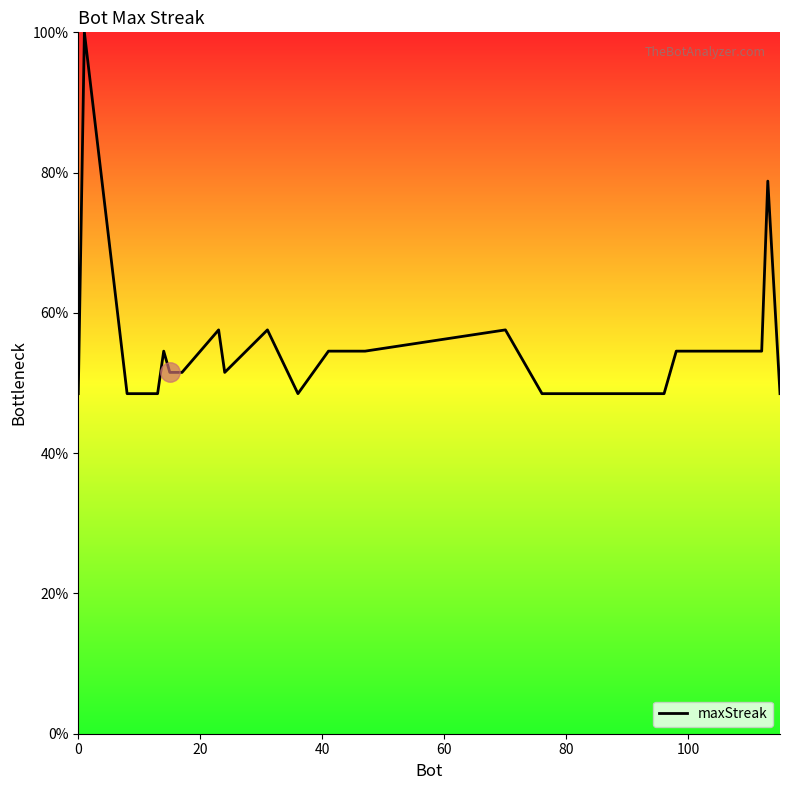

What is the smallest value displayed?

48.5